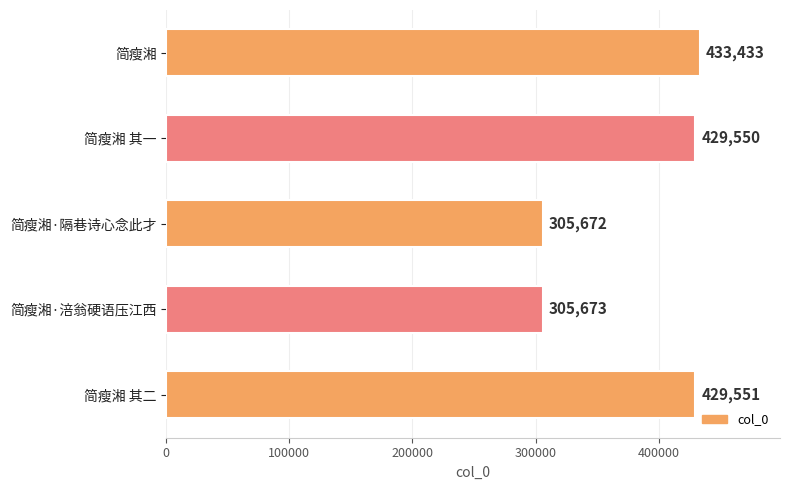

What is the minimum value shown in the chart?

305672